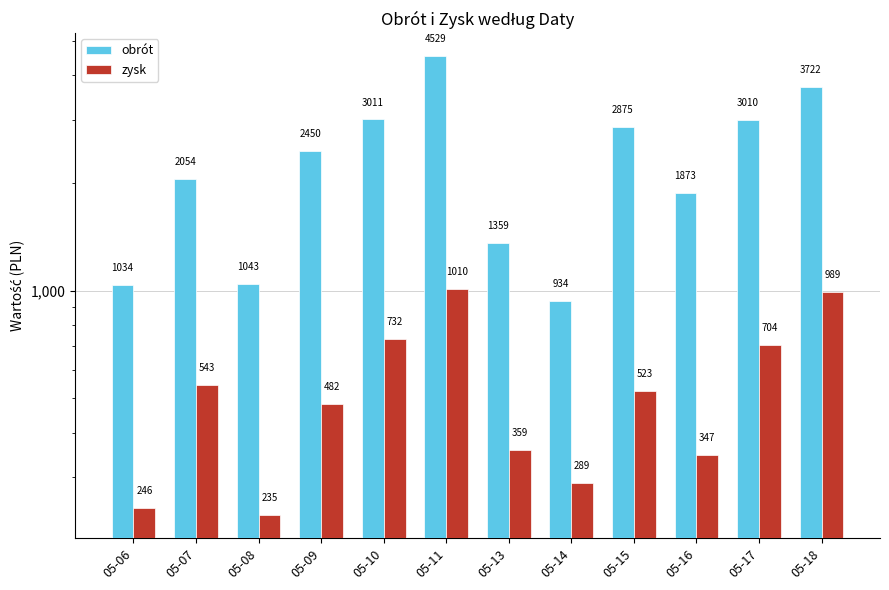

Which series has the widest spread of values?

obrót